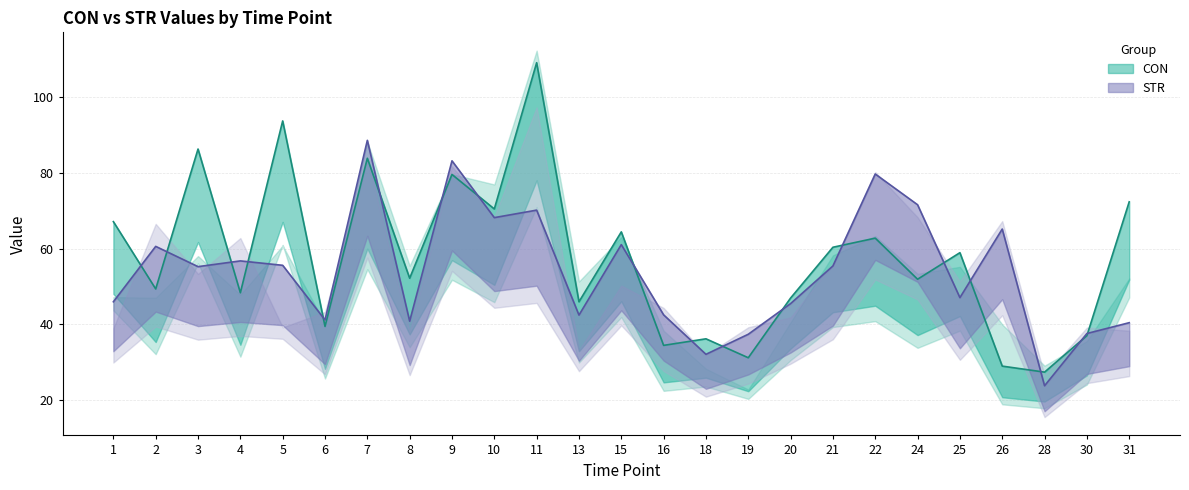

How many categories are shown in the chart?

25